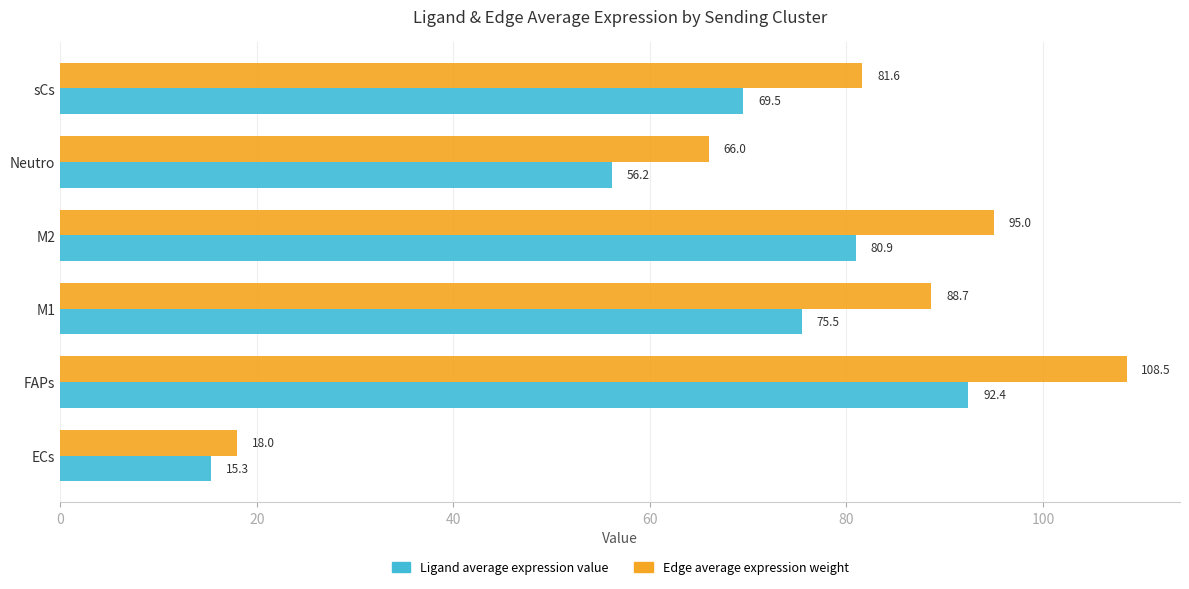

What value does the Ligand average expression value series have at sCs?

69.5